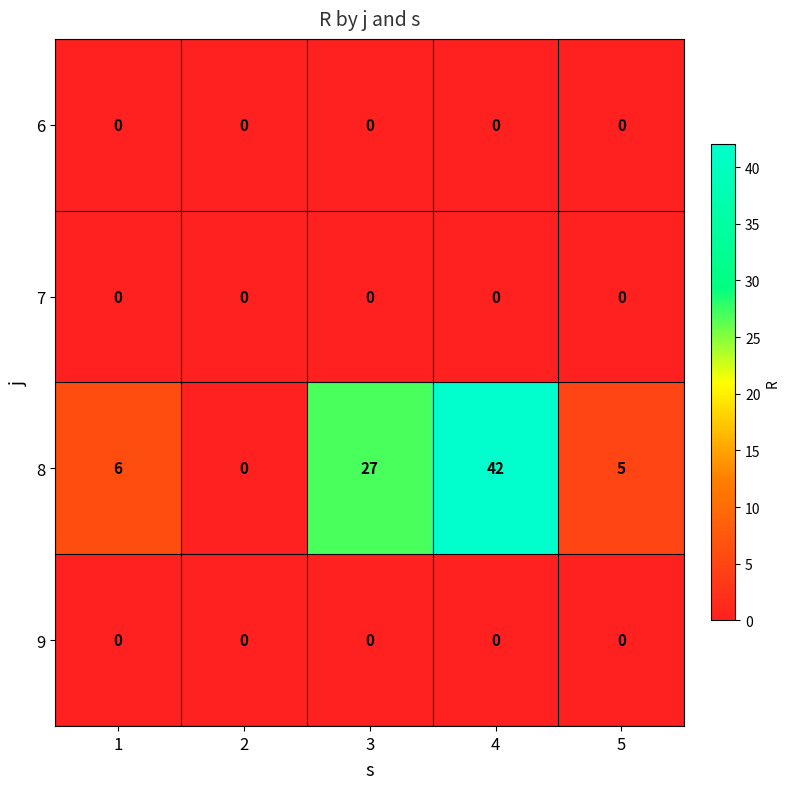

What is the difference between the highest and lowest values at 4?

42